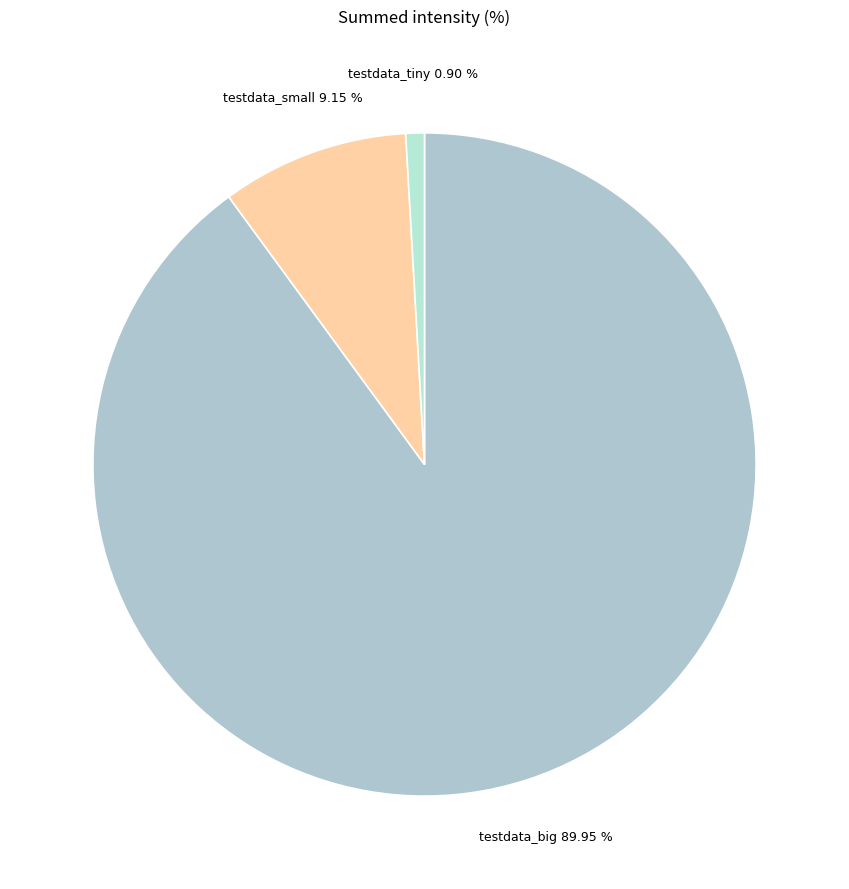

To the nearest percent, what is the difference between the largest and smallest slice percentages?

89%